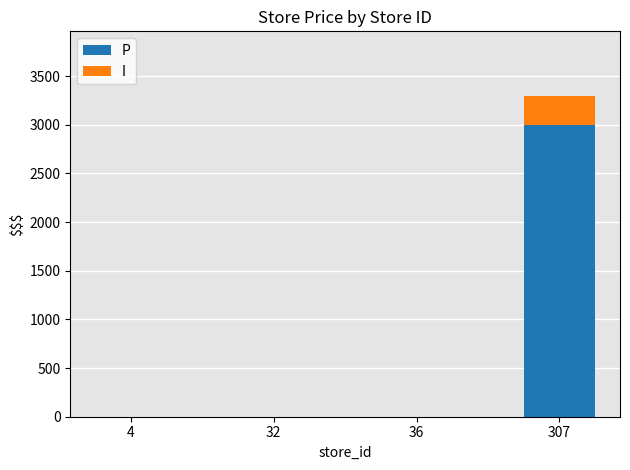

At which label does P reach its peak?

307